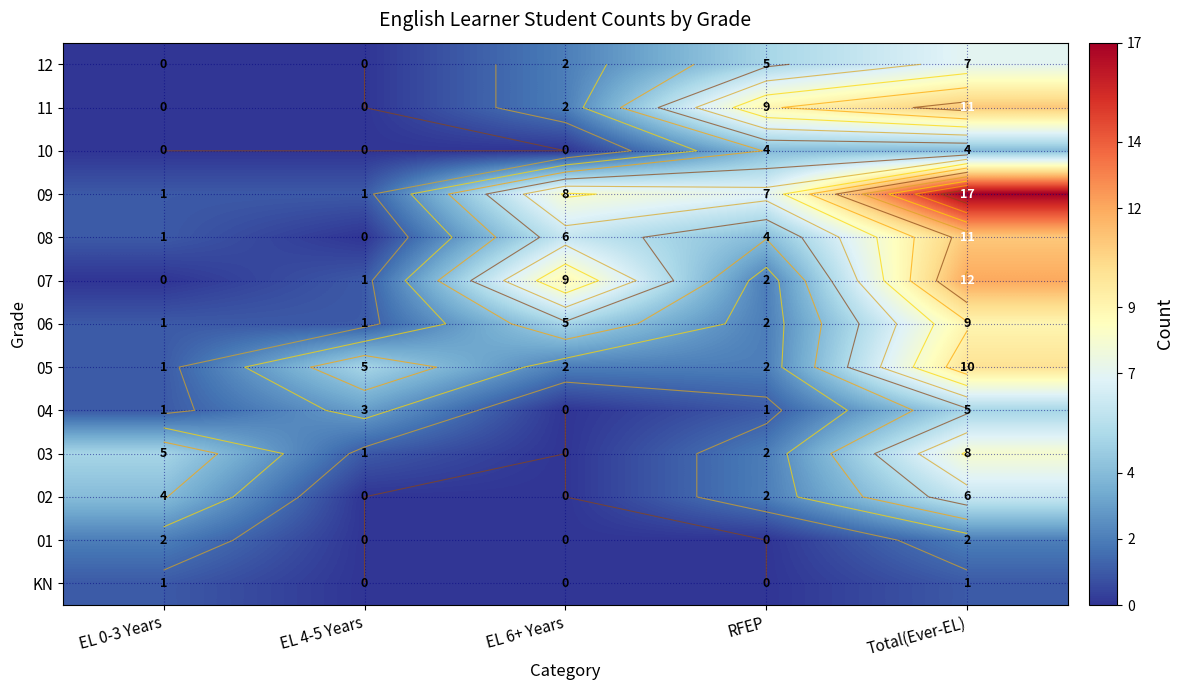

Rank the categories by 04 value from highest to lowest.

Total(Ever-EL), EL 4-5 Years, EL 0-3 Years, RFEP, EL 6+ Years